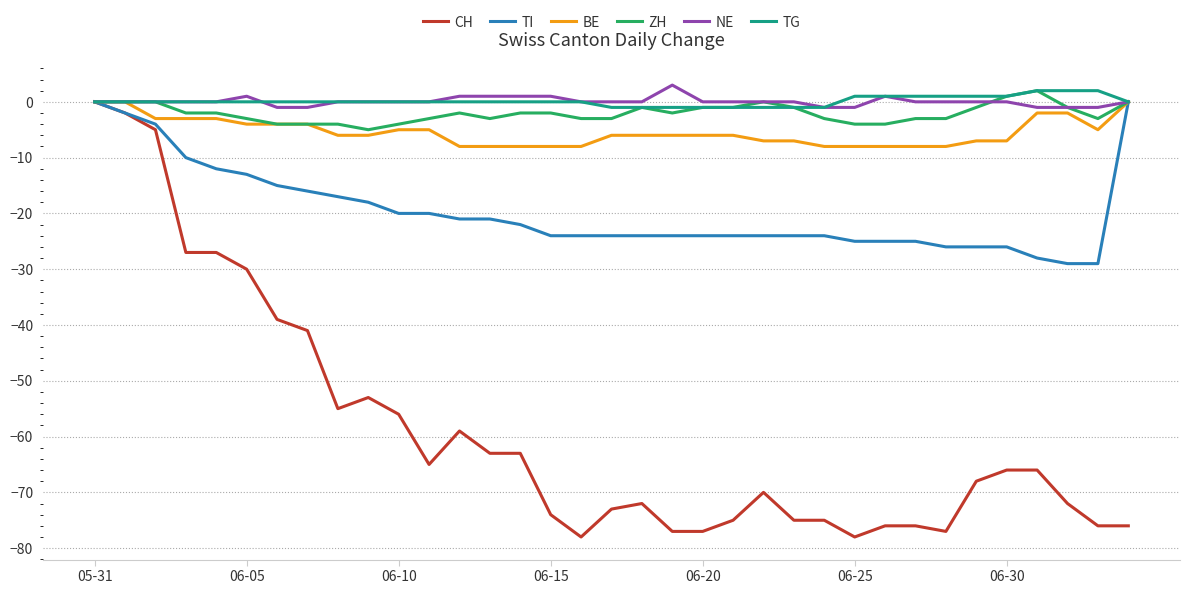

What is the highest value of the NE series?

3